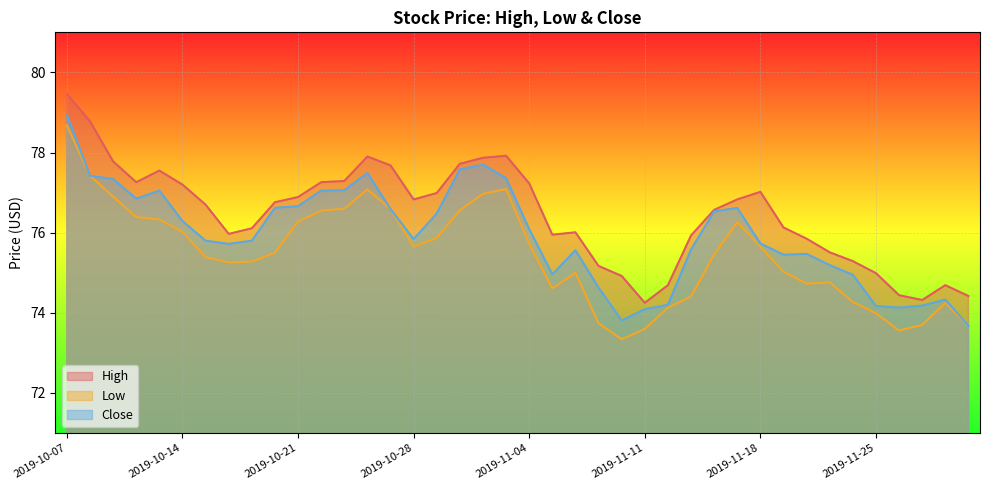

At which category does High reach its first local peak?

2019-10-11